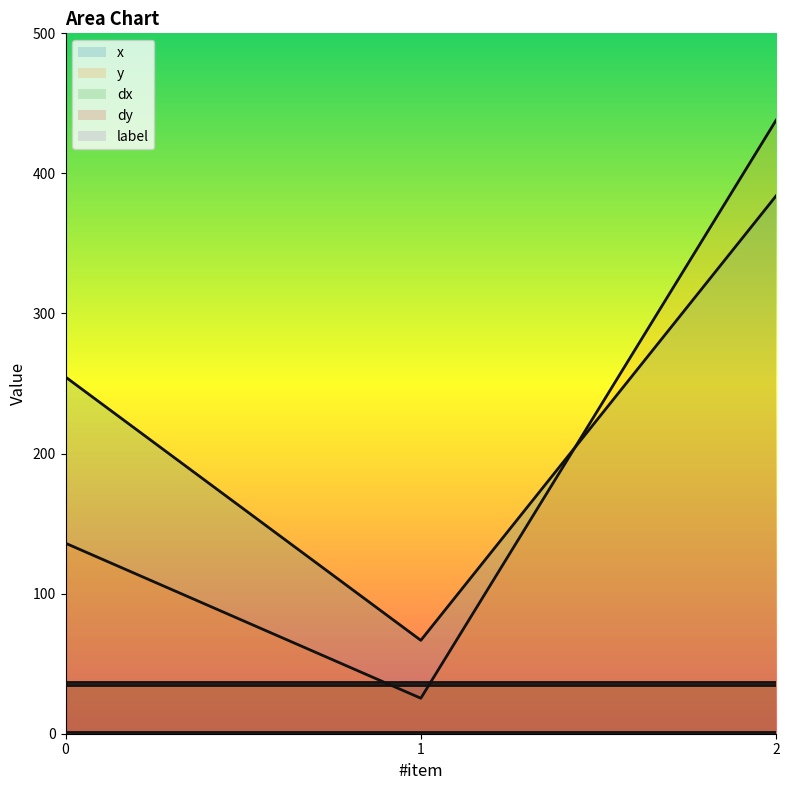

Reading right to left, extract all data points from this chart.

x: 2=384.0	1=66.7	0=254.7
y: 2=438.0	1=25.3	0=136.0
dx: 2=34.6	1=34.6	0=34.6
dy: 2=36.8	1=36.8	0=36.8
label: 2=1.0	1=1.0	0=1.0